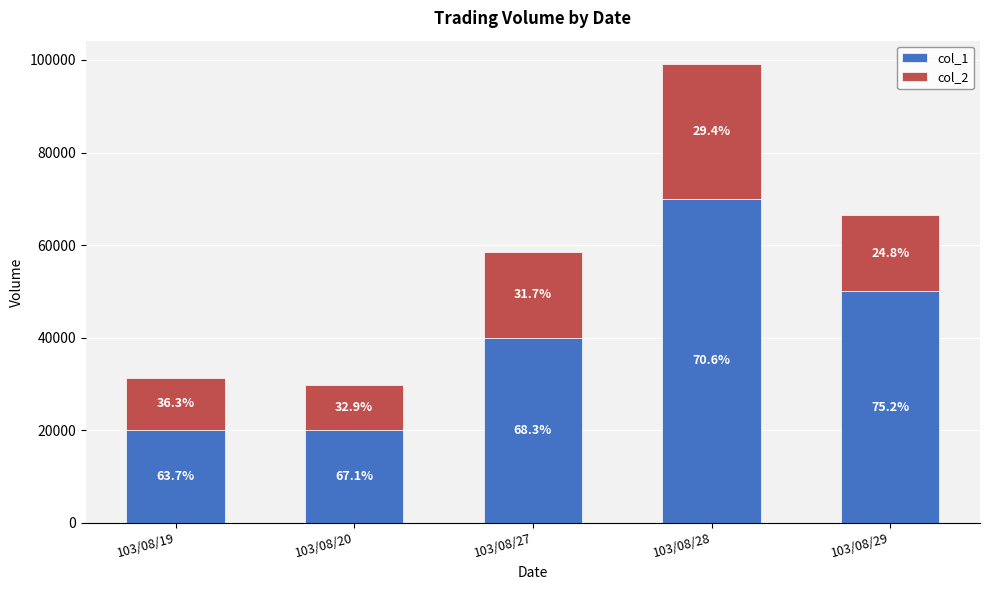

What are all the series names shown in the legend?

col_1, col_2